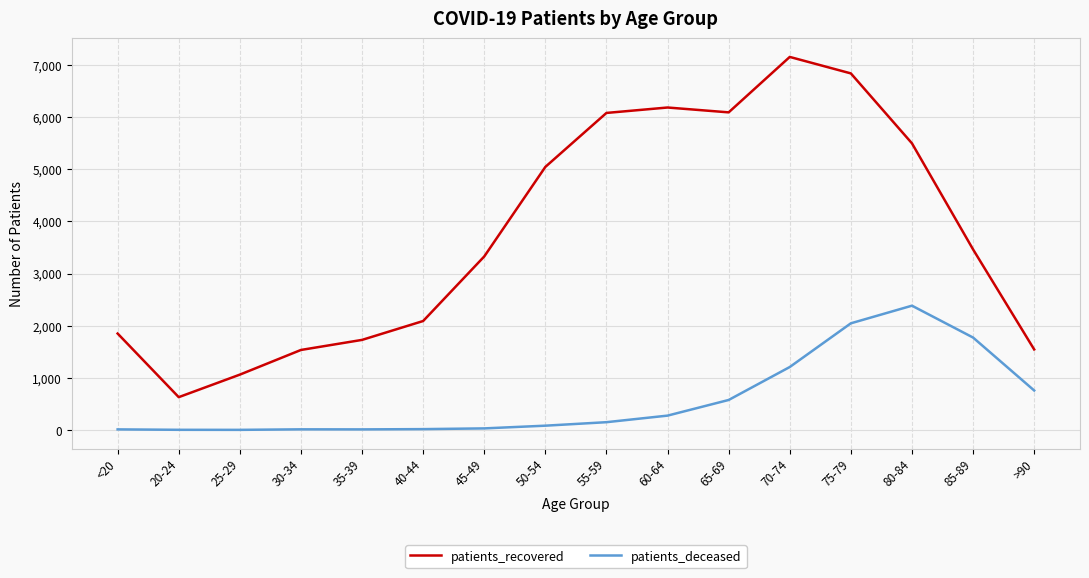

What is the greatest value displayed?

7153